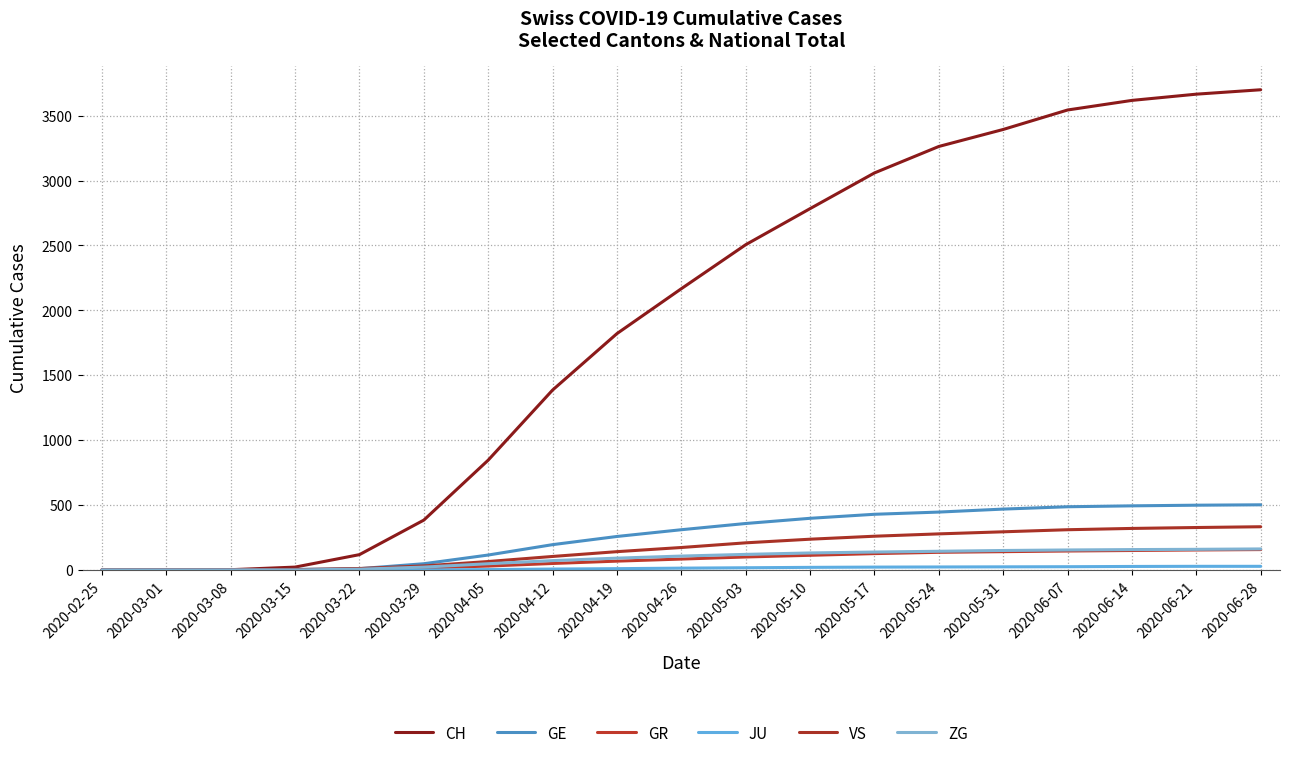

At which label does ZG reach its peak?

2020-06-28